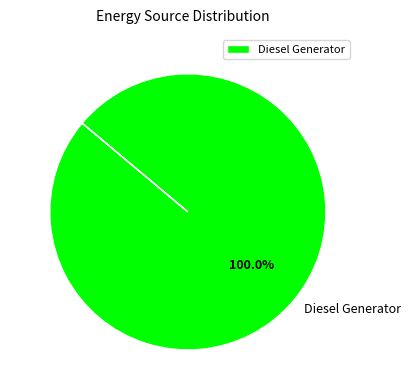

Is Diesel Generator the majority of the pie?

Yes